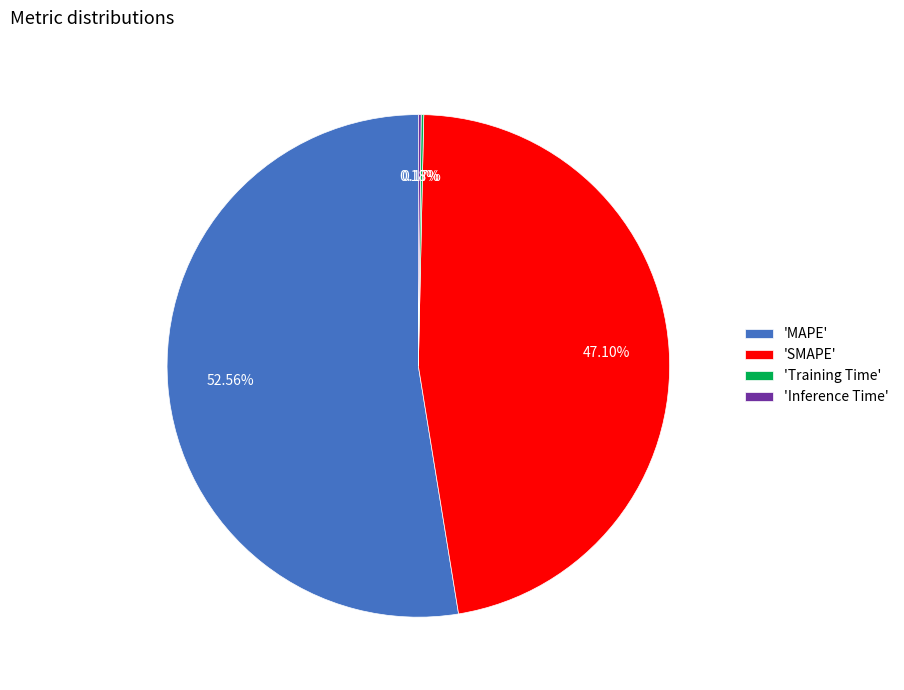

What is the majority slice?

'MAPE'